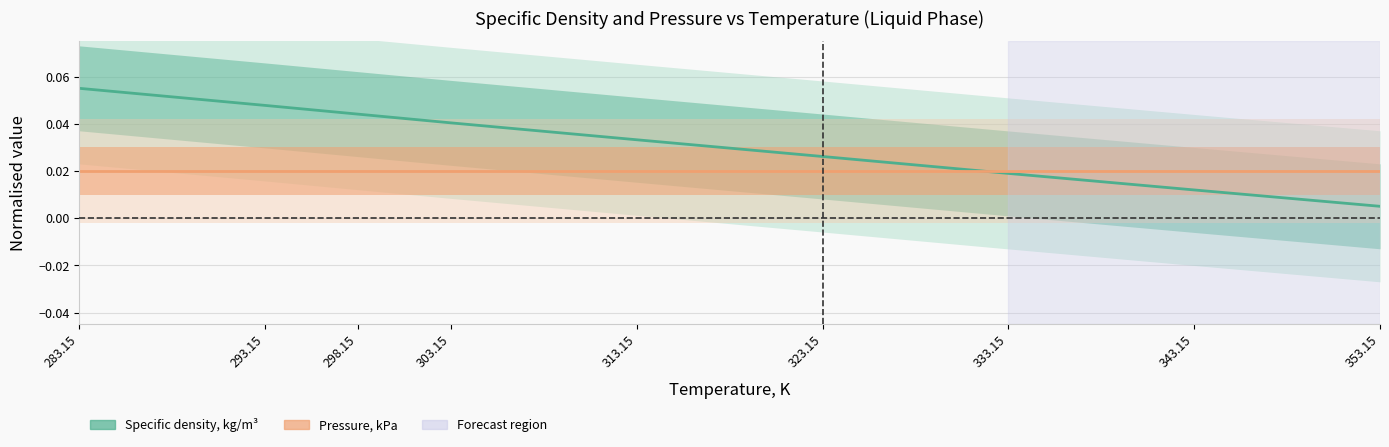

Which category has the lowest value across all series?

353.15